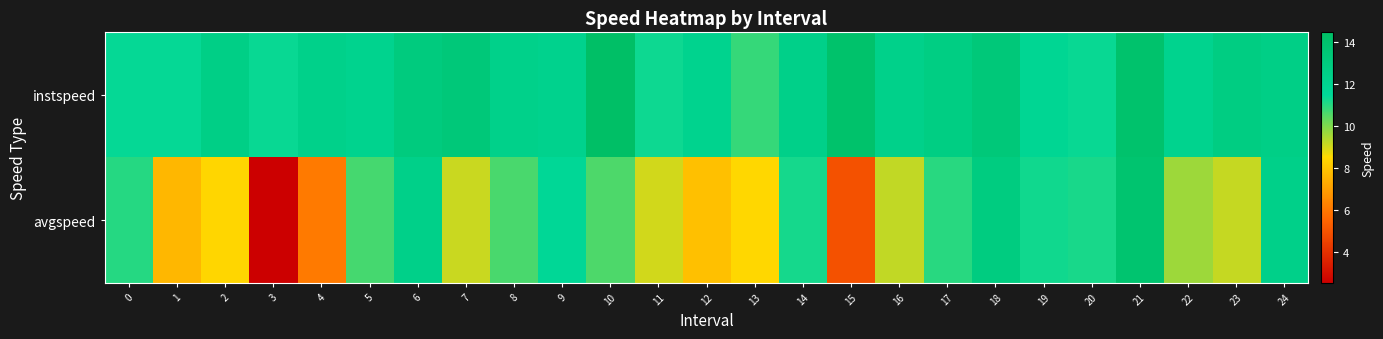

At how many categories does at least one series exceed 8?

25